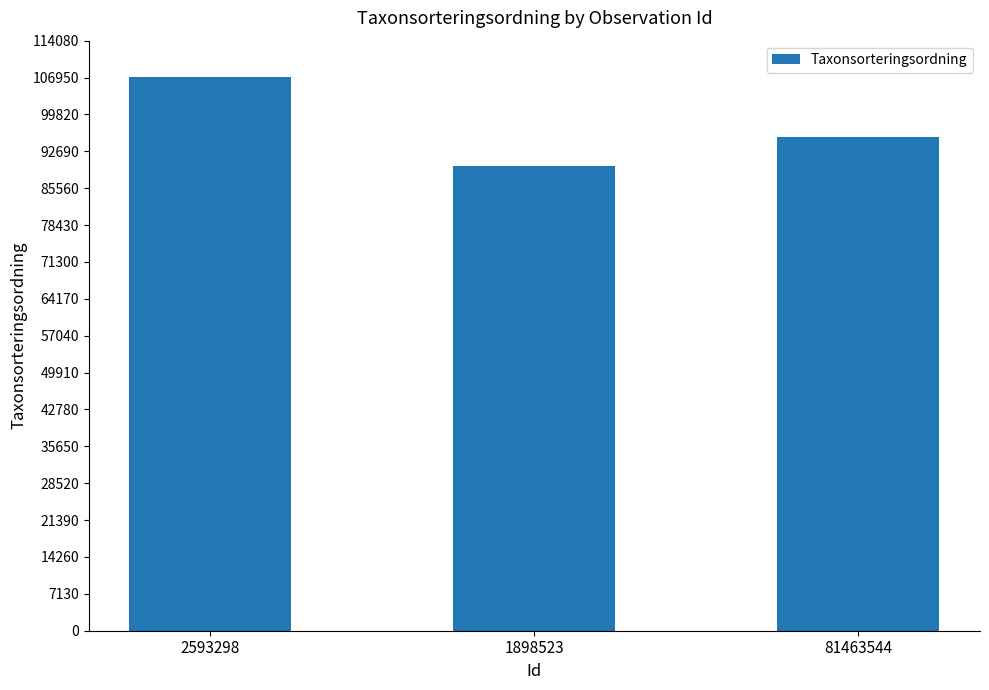

What is the sum of the values at 2593298 and 81463544?

202482